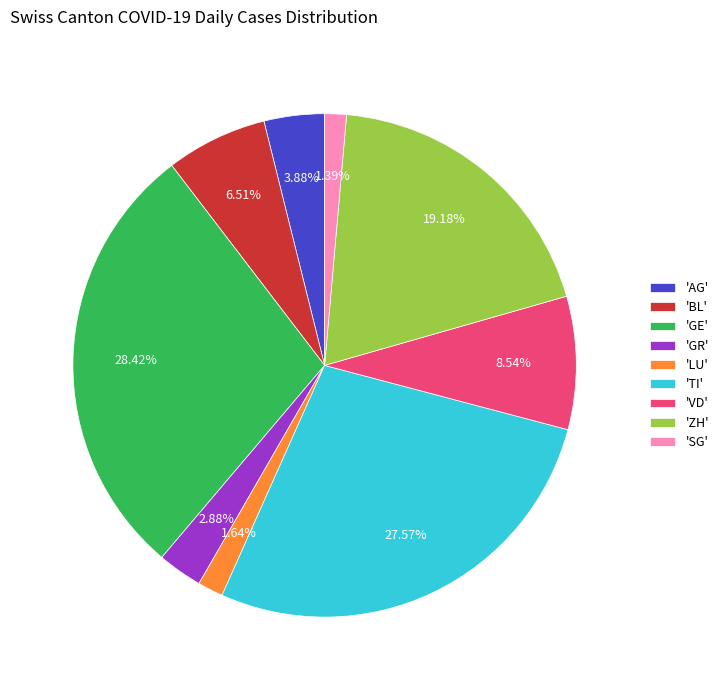

Which category has the biggest portion of the pie?

'GE'